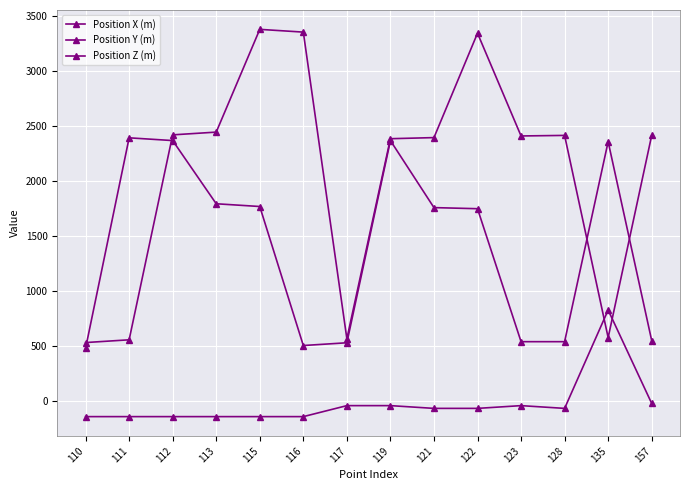

What is the value of the Position X (m) point at the 13th from the left?

574